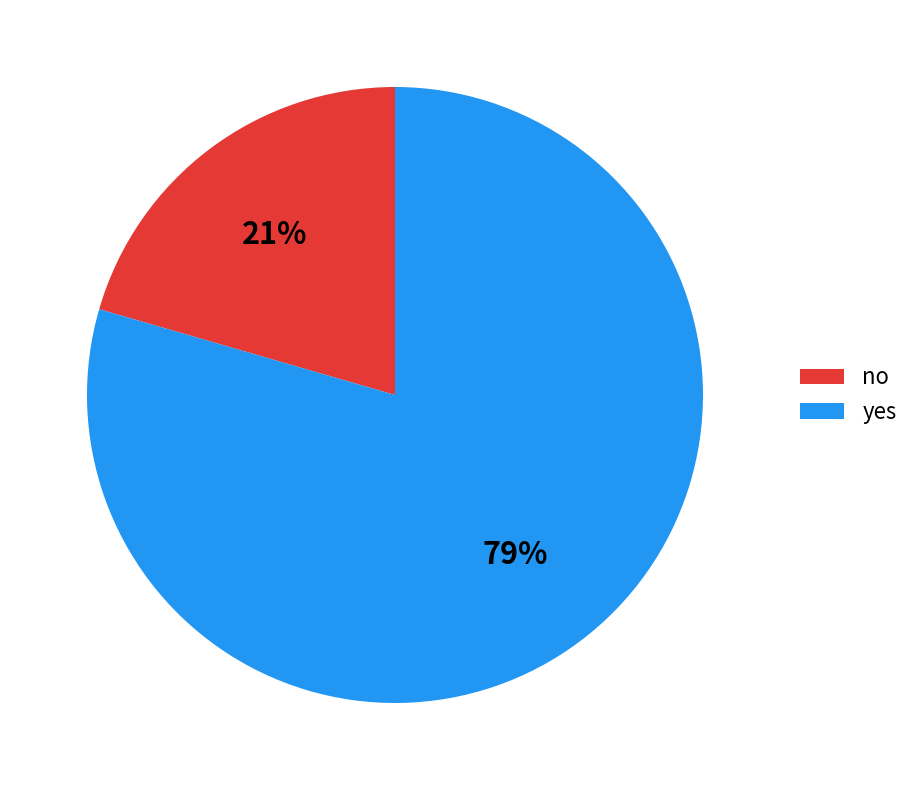

Does any single category account for the majority?

Yes